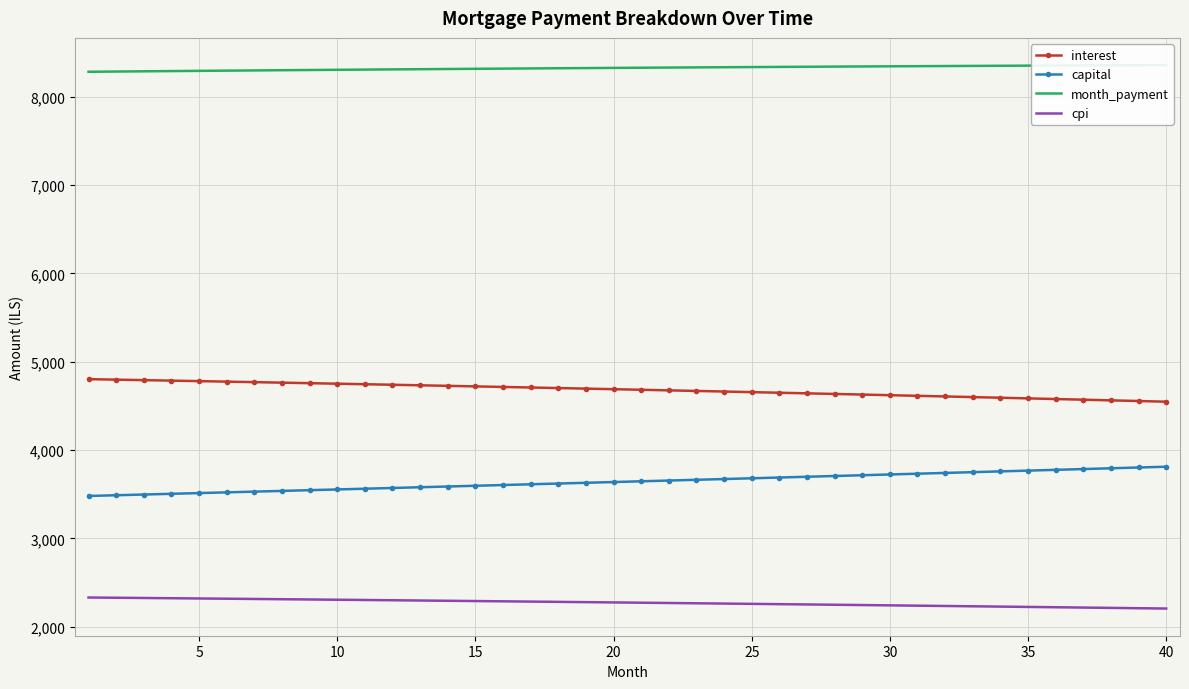

What is the minimum value for capital?

3480.3